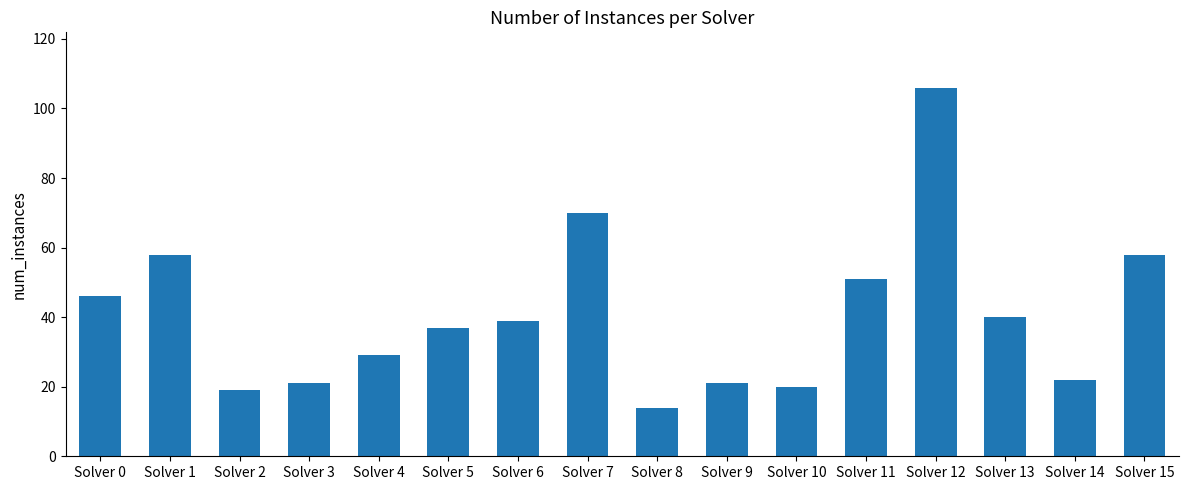

What is the approximate value at Solver 6?

39